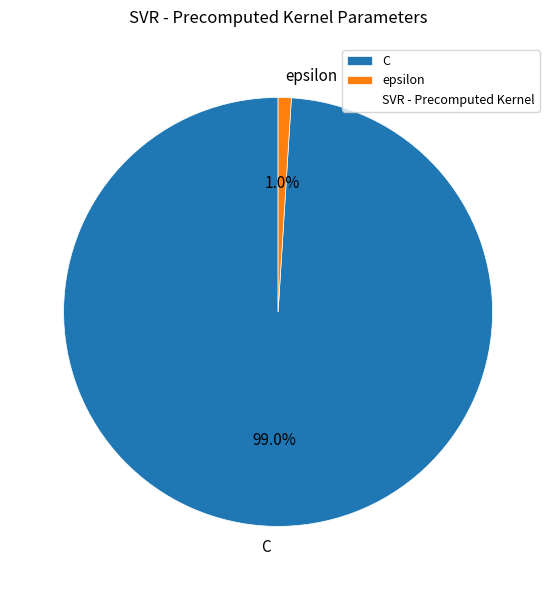

To the nearest percent, what percentage of the pie is C?

99%